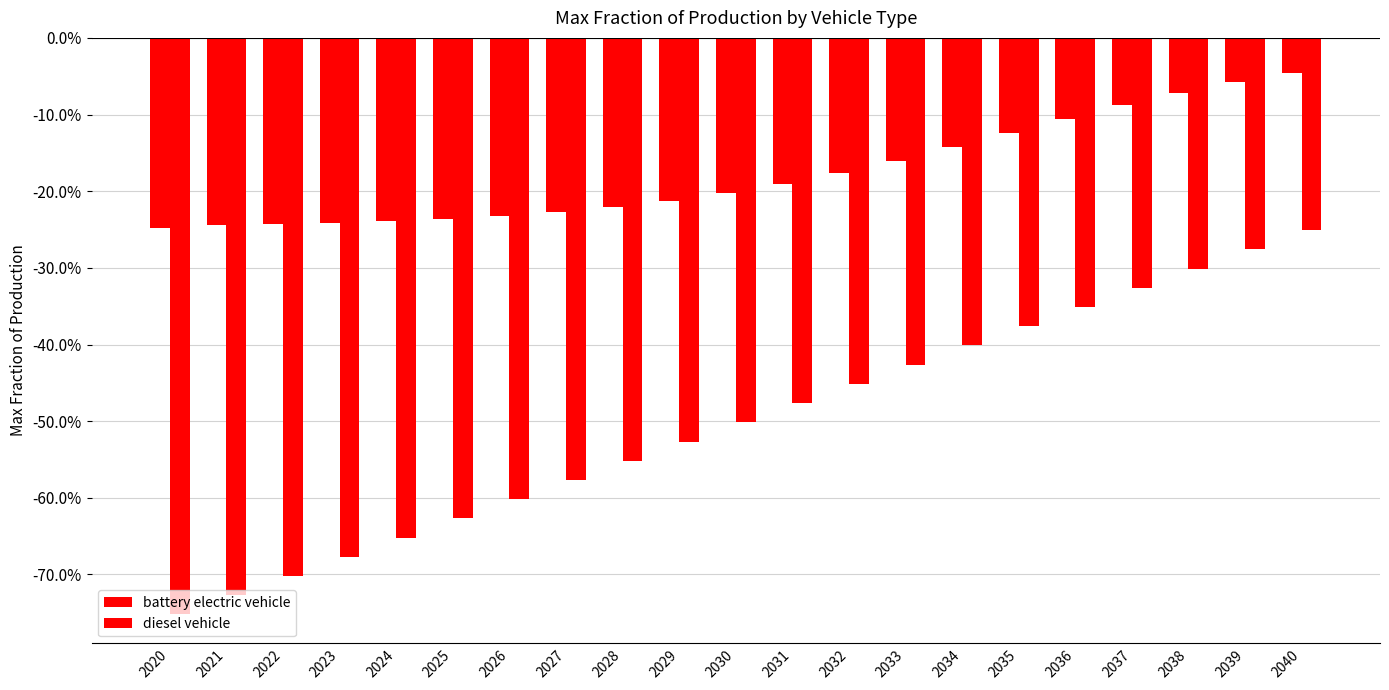

Rank the series by their maximum value, from highest to lowest.

battery electric vehicle, diesel vehicle